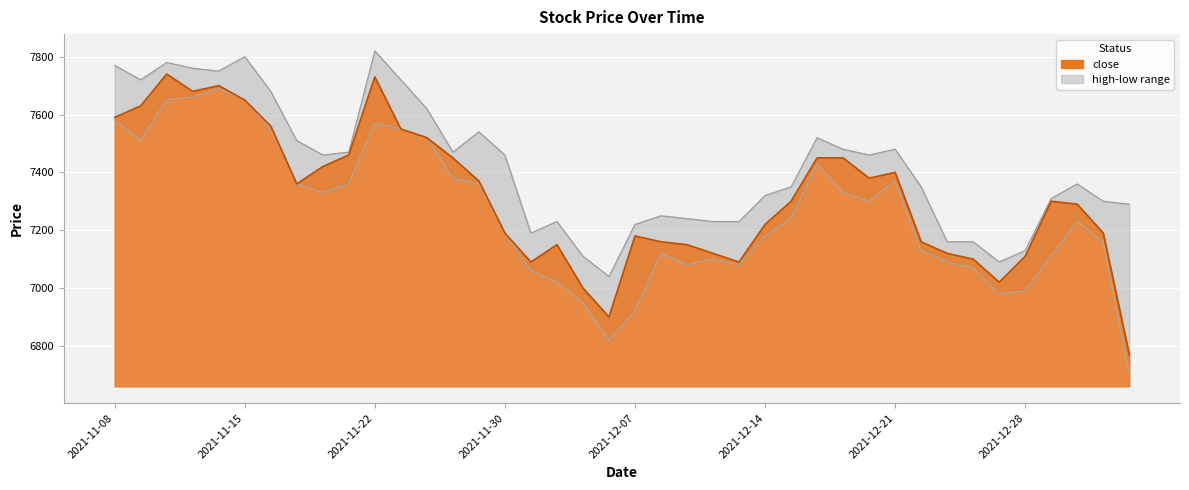

Where is low nearest to the value 7200?

2021-11-30